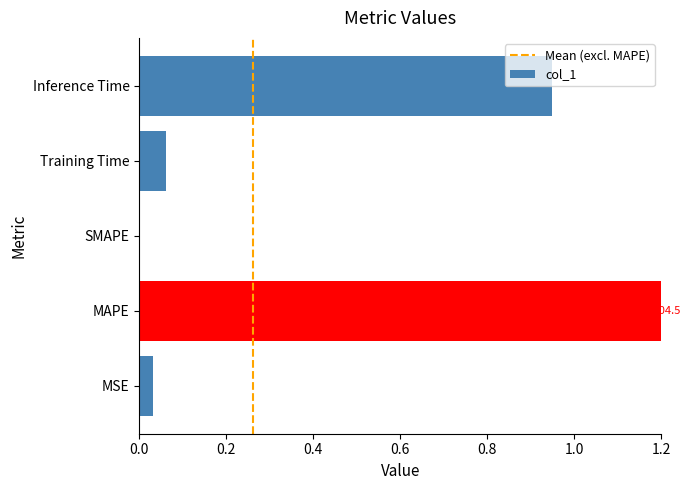

Which category has the highest value across all series?

MAPE